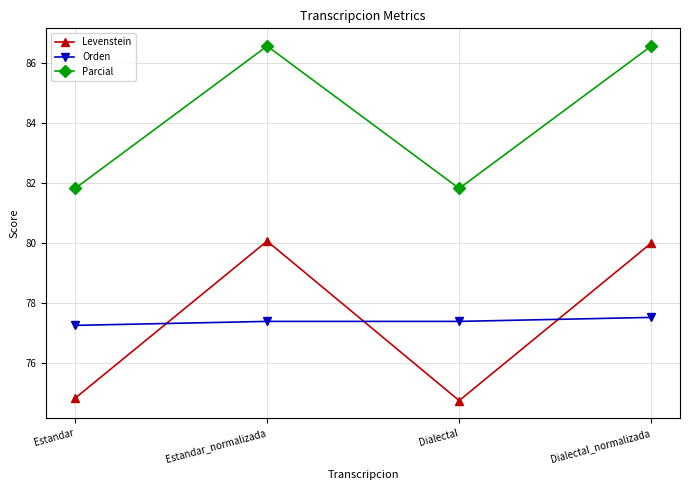

Which series changed the most between Estandar and Estandar_normalizada?

Levenstein